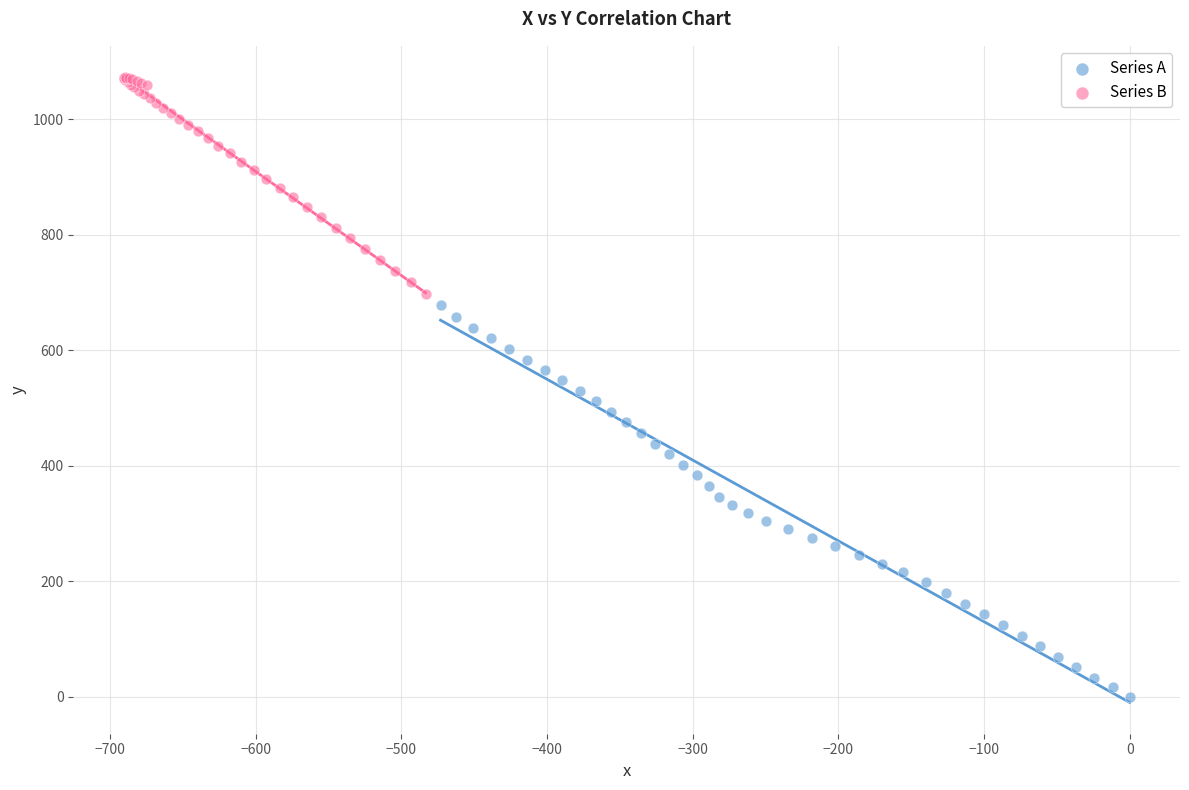

Which series contains the highest Y value?

Series B